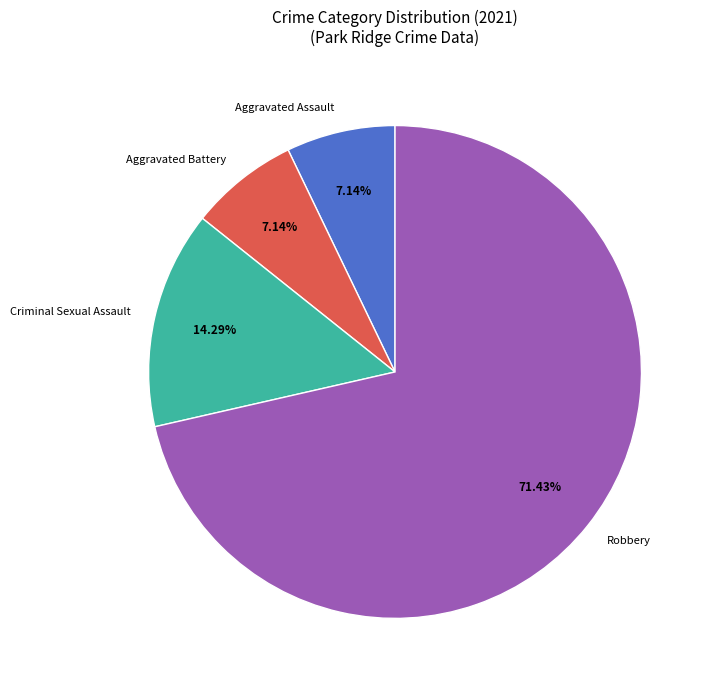

Which category has the biggest portion of the pie?

Robbery